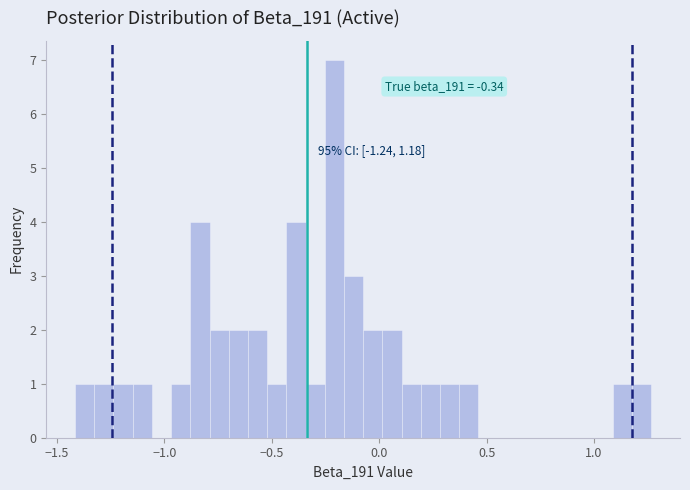

Read against the x-axis, roughly where is the centre of the tallest bar?

-0.20